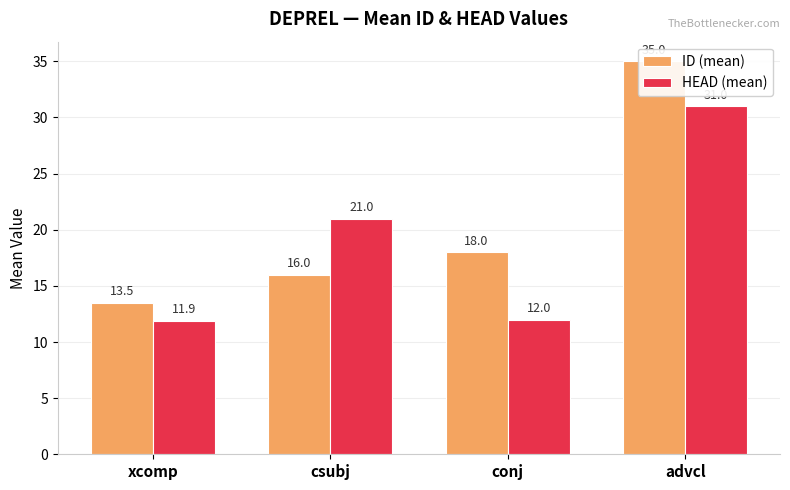

List the series in order of their overall mean, lowest first.

HEAD (mean), ID (mean)